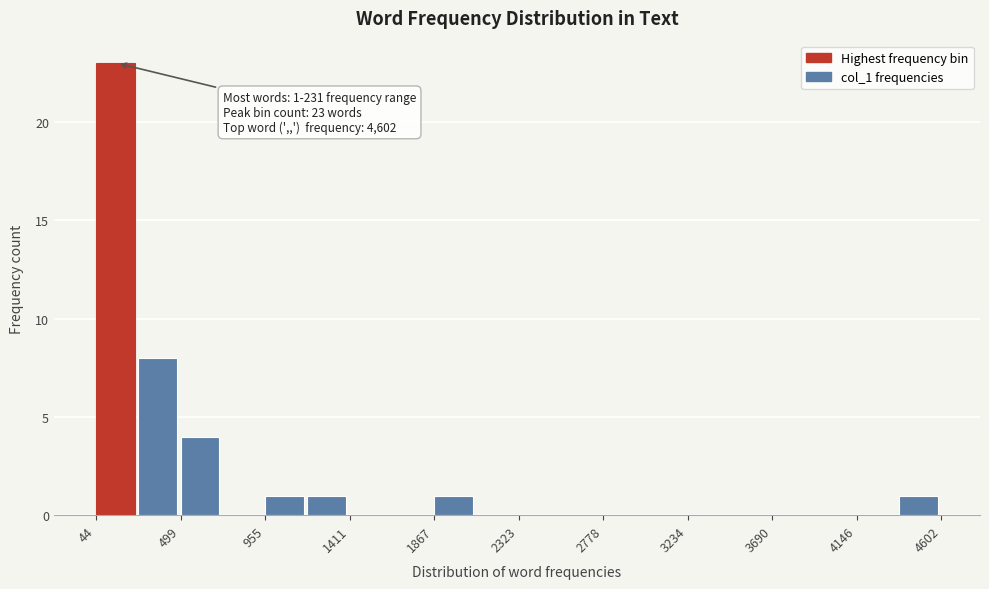

Which range on the x-axis has the tallest bar?

50 to 250